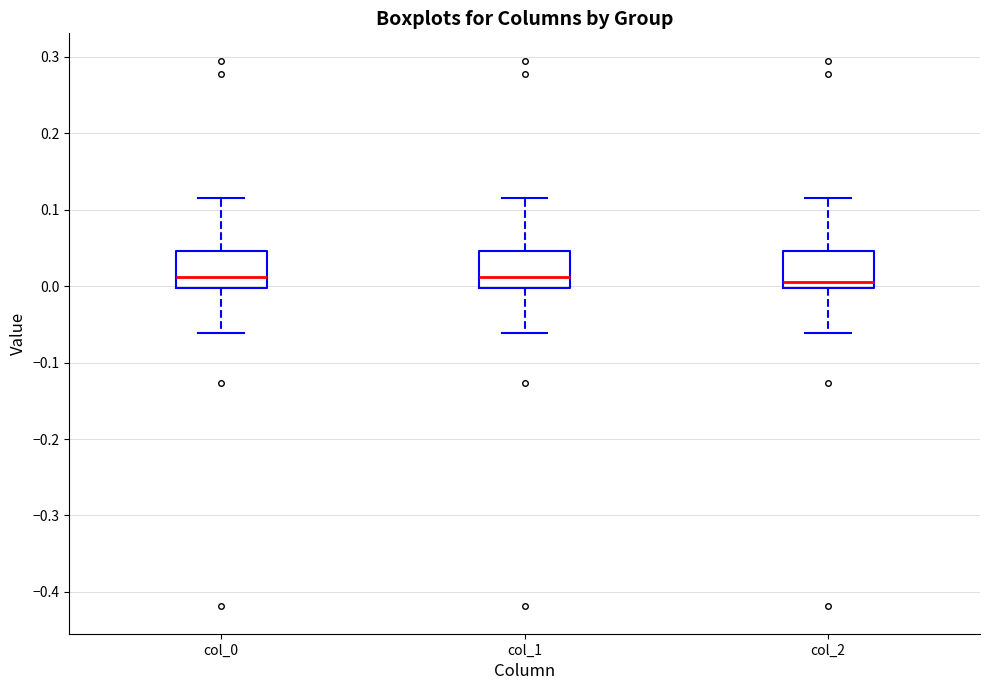

Reading left to right, read every box against the y-axis: the position of its median line, the range the box covers, and the ends of its whiskers. The values are not printed on the chart, so give them approximately, as read against the axis.

col_0: median 0.01, box 0.00 to 0.05, whiskers -0.06 to 0.12
col_1: median 0.01, box 0.00 to 0.05, whiskers -0.06 to 0.12
col_2: median 0.01, box 0.00 to 0.05, whiskers -0.06 to 0.12